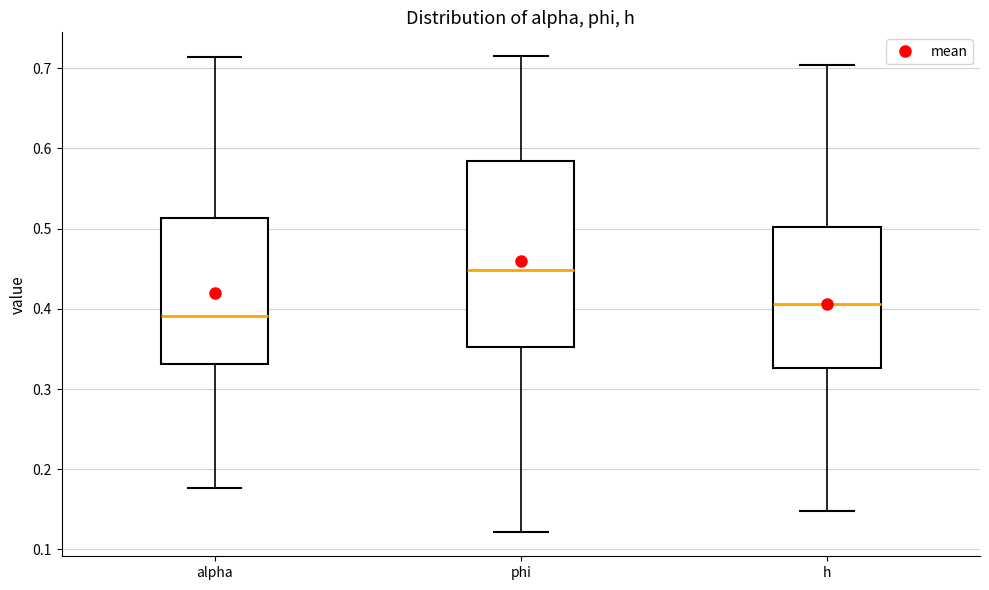

Reading left to right, transcribe this box plot: for each box, give where its median line is, the range the box spans, and where its two whiskers end, as read against the y-axis. The values are not printed on the chart, so give them approximately, as read against the axis.

alpha: median 0.39, box 0.33 to 0.51, whiskers 0.18 to 0.71
phi: median 0.45, box 0.35 to 0.58, whiskers 0.12 to 0.72
h: median 0.41, box 0.33 to 0.50, whiskers 0.15 to 0.70